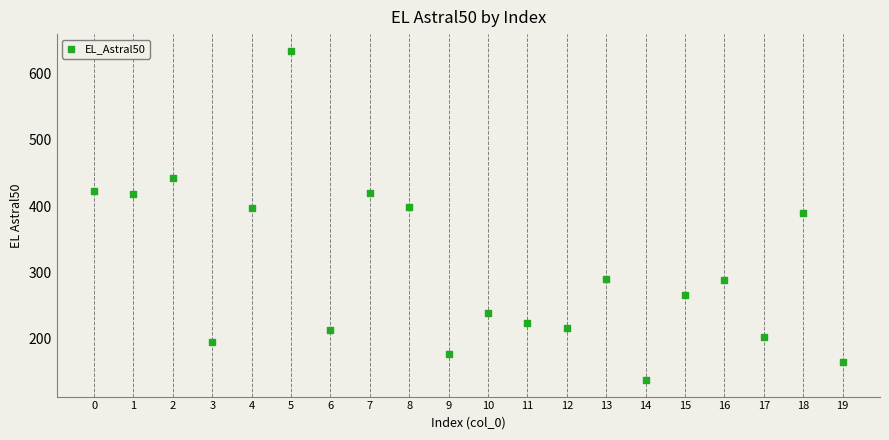

What is the range of Y values (max minus min)?

498